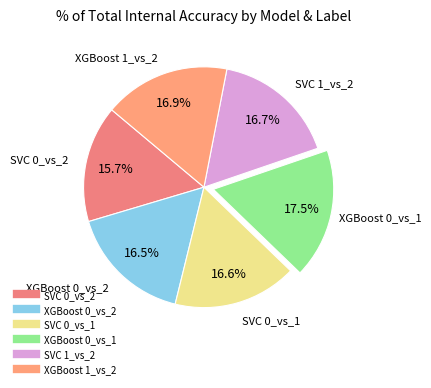

What is the largest slice in the pie chart?

XGBoost 0_vs_1